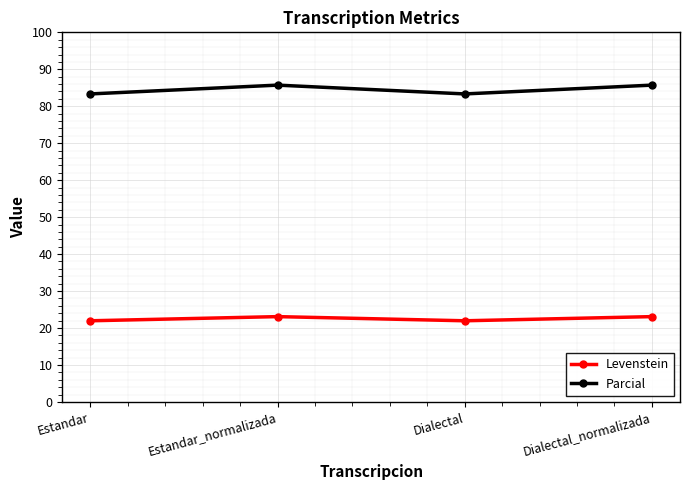

What is the highest value of the Parcial series?

85.7